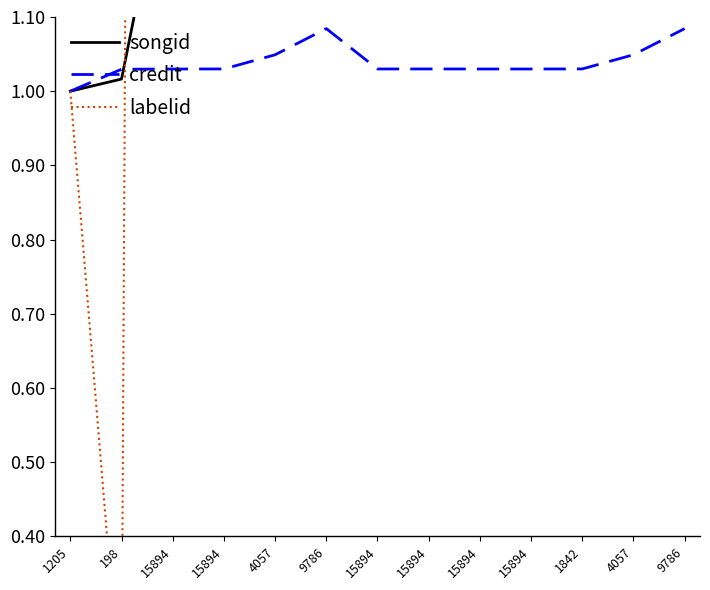

What is the approximate value of credit at 9786?

1.1